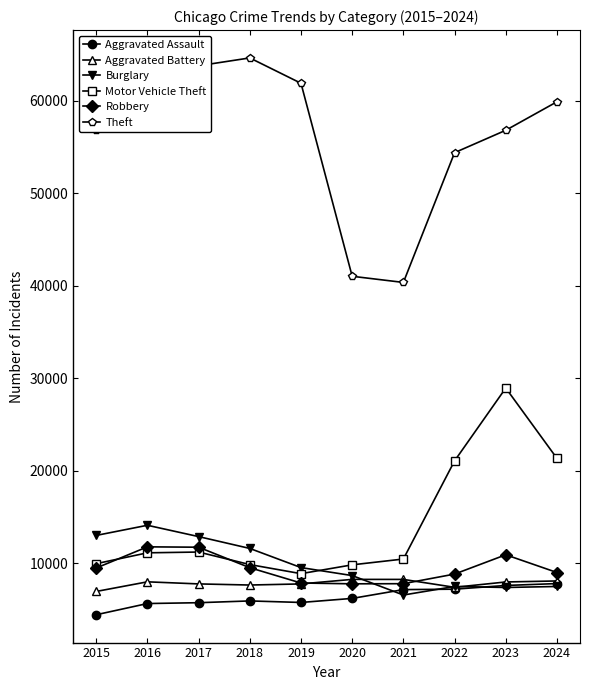

What is the value of the Burglary point at the 8th from the left?

7502